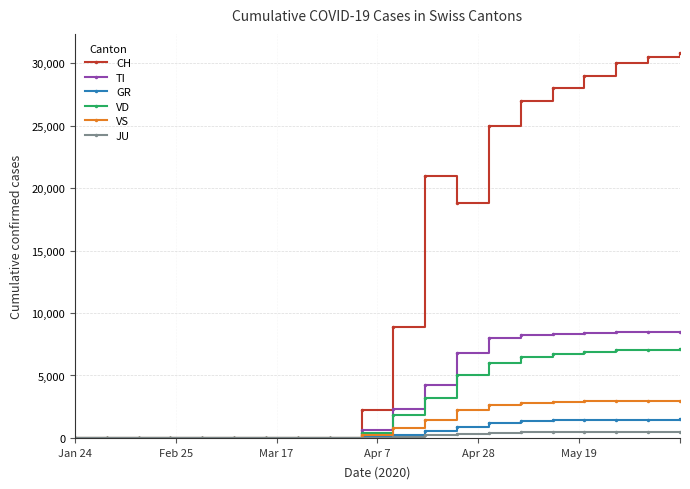

Which series has the largest total across all categories?

CH